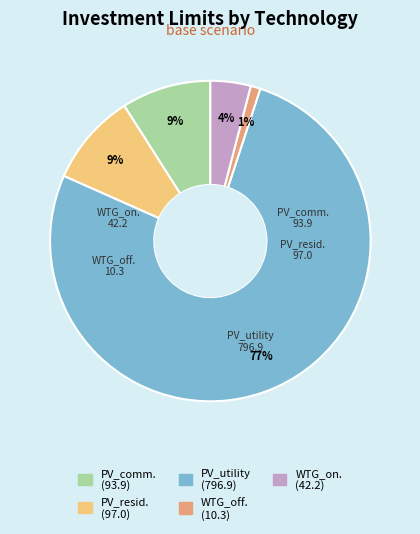

To the nearest percent, what is the difference between the largest and smallest slice percentages?

76%